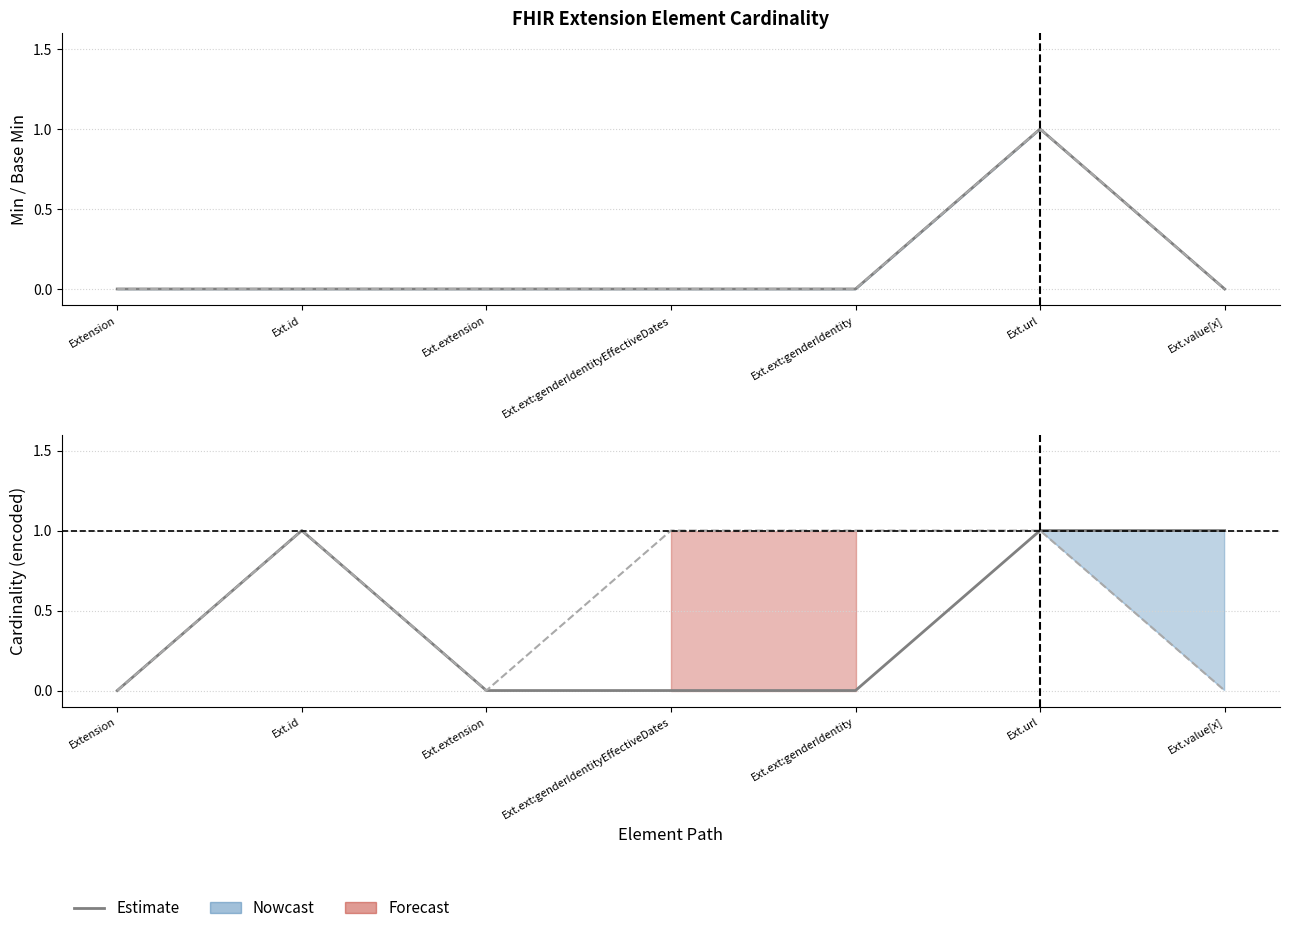

Reading right to left, what are all the values shown in this chart?

Base Min: Ext.value[x]=0	Ext.url=1	Ext.ext:genderIdentity=0	Ext.ext:genderIdentityEffectiveDates=0	Ext.extension=0	Ext.id=0	Extension=0
Min: Ext.value[x]=0	Ext.url=1	Ext.ext:genderIdentity=0	Ext.ext:genderIdentityEffectiveDates=0	Ext.extension=0	Ext.id=0	Extension=0
Base Max (encoded): Ext.value[x]=1	Ext.url=1	Ext.ext:genderIdentity=0	Ext.ext:genderIdentityEffectiveDates=0	Ext.extension=0	Ext.id=1	Extension=0
Max (encoded): Ext.value[x]=0	Ext.url=1	Ext.ext:genderIdentity=1	Ext.ext:genderIdentityEffectiveDates=1	Ext.extension=0	Ext.id=1	Extension=0